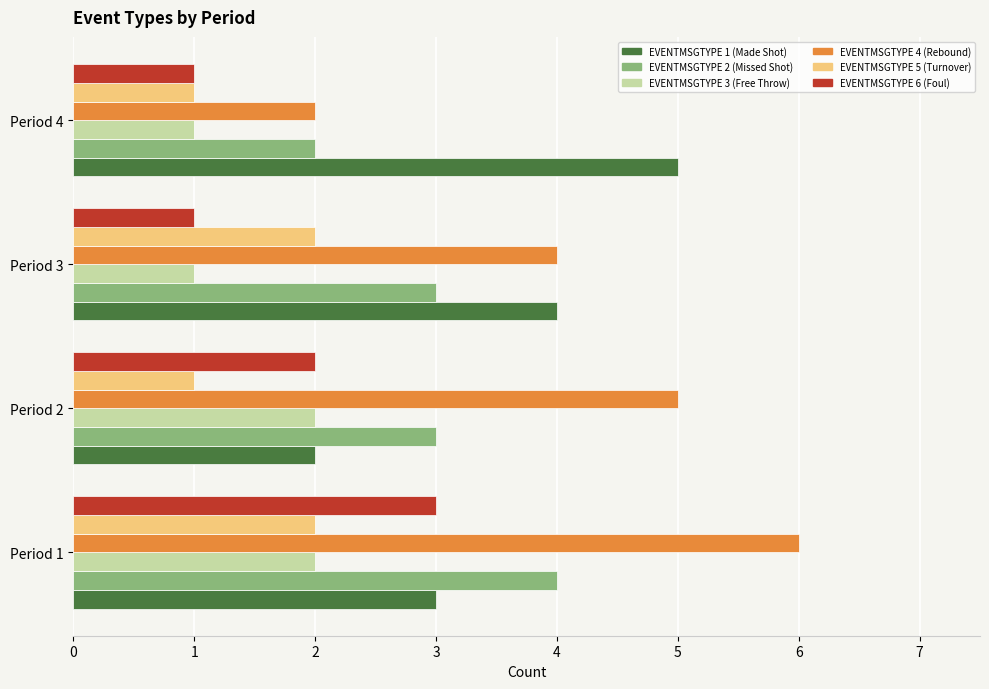

Which series has the largest range (max minus min)?

EVENTMSGTYPE 4 (Rebound)